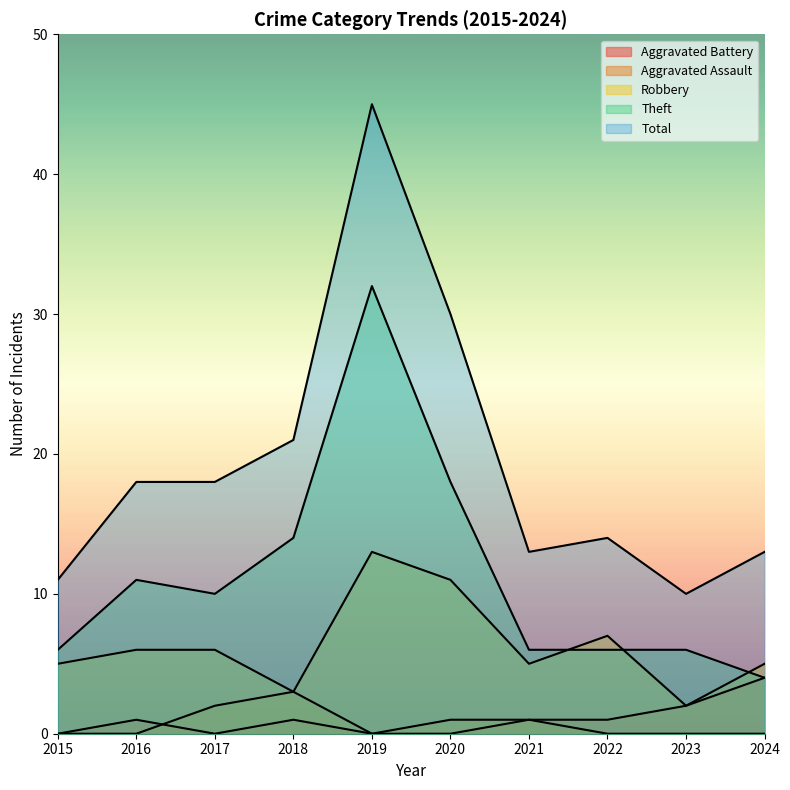

Which series has the widest spread of values?

Total